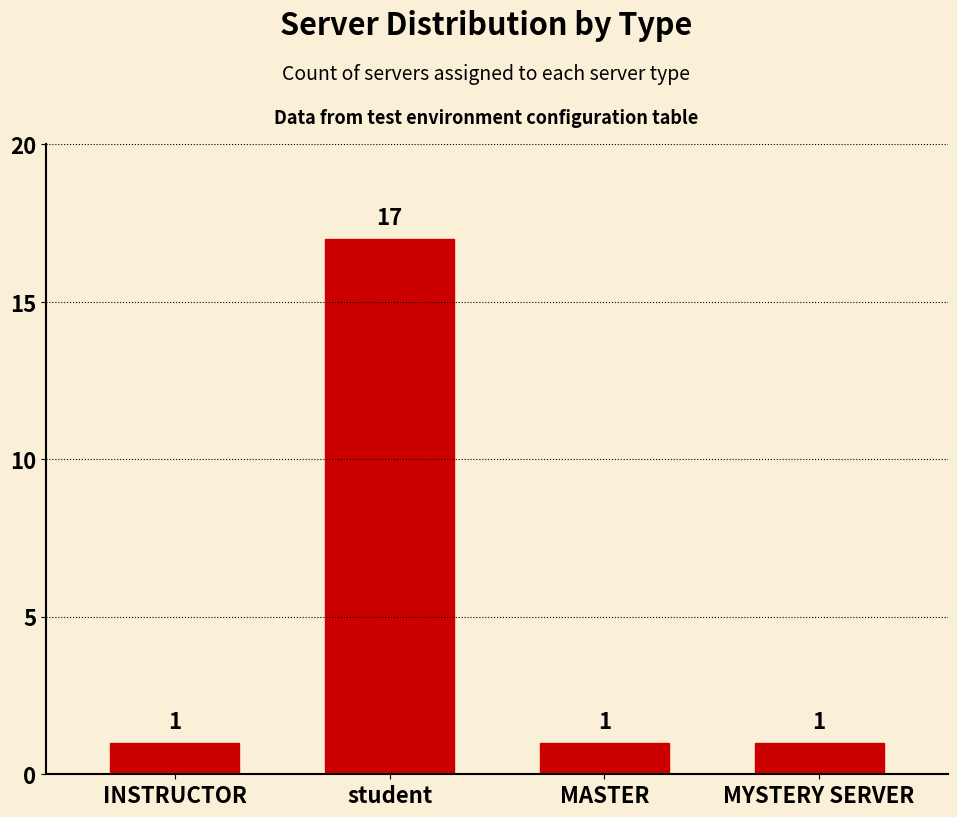

Reading left to right, list all the values displayed in this chart.

1	17	1	1